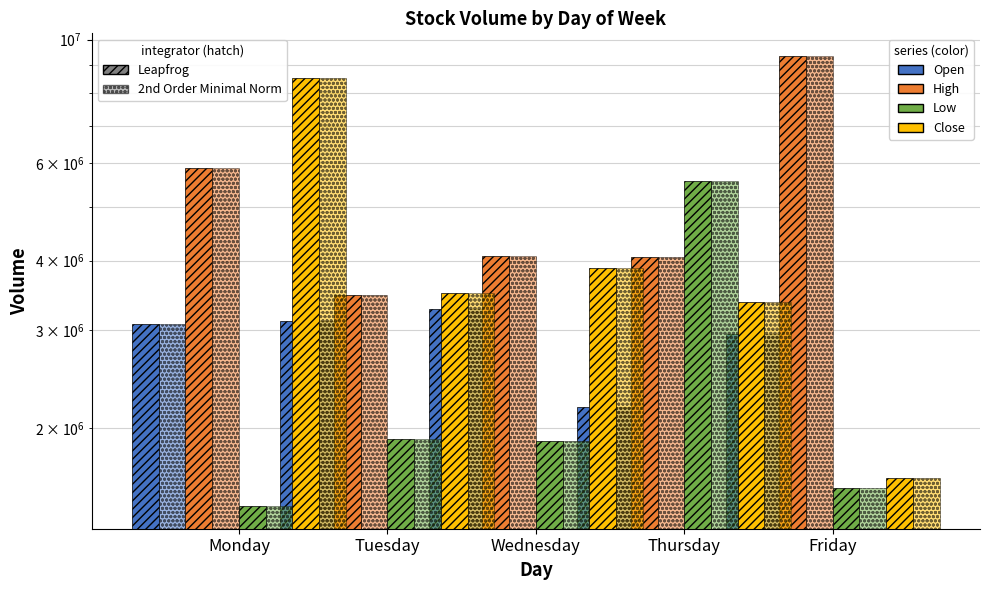

What is the sum of all Open values?

14608752